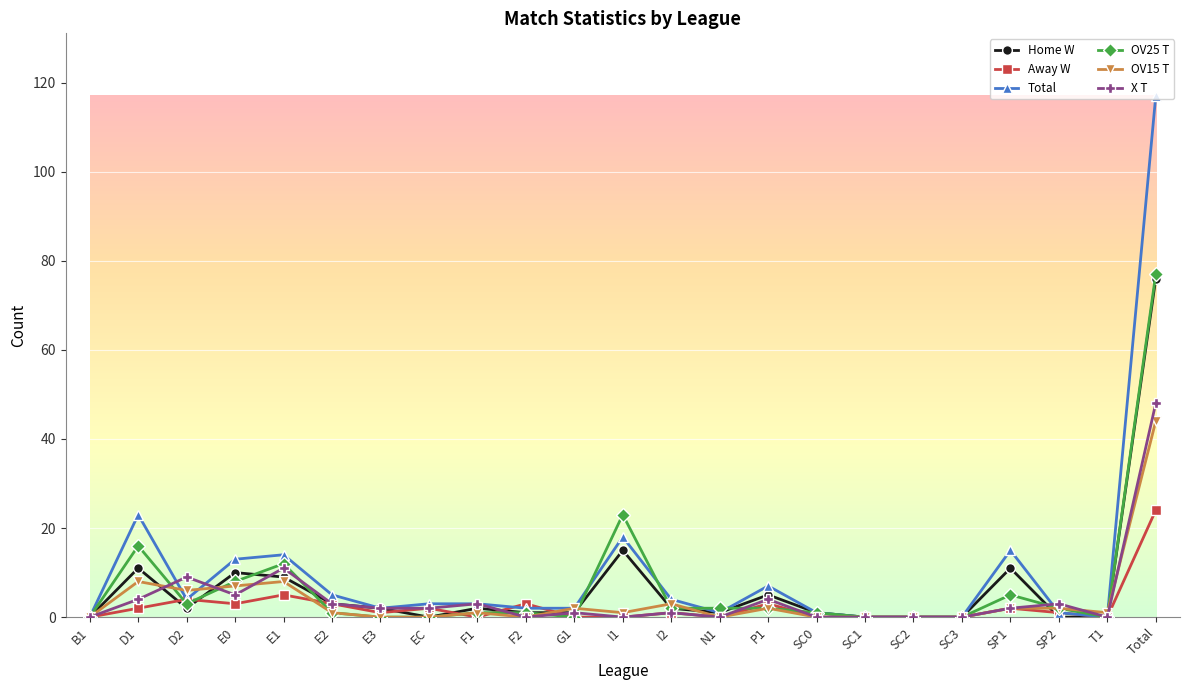

Does the chart display data point markers on the line(s)?

Yes